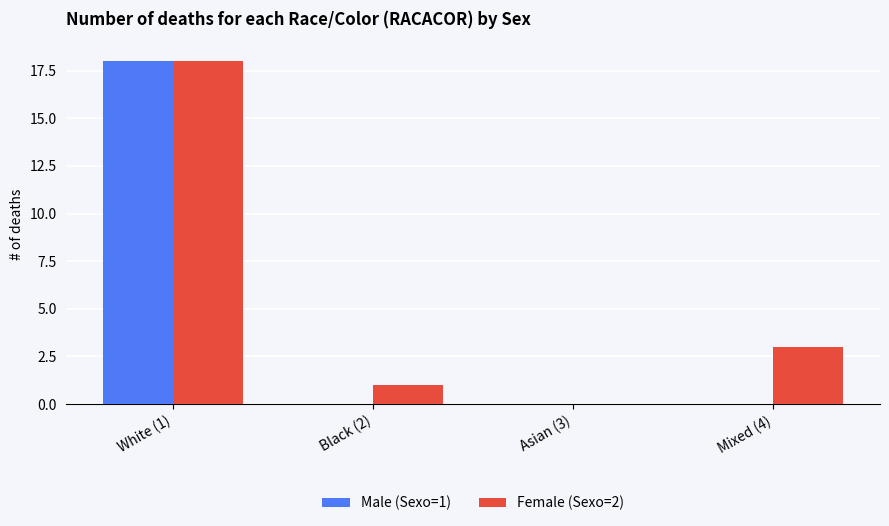

Between White (1) and Black (2), which series saw the biggest shift?

Male (Sexo=1)